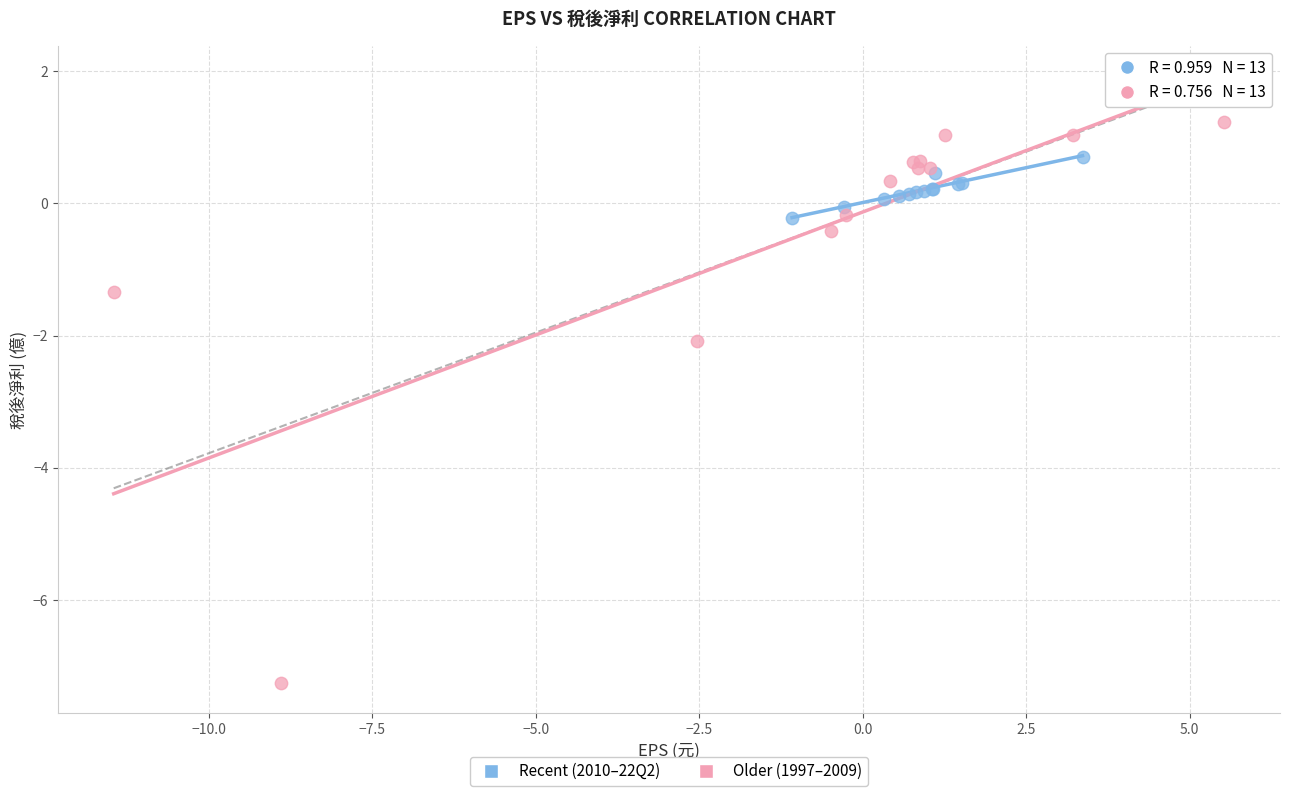

Which series has the largest Y range (max minus min)?

Older (1997–2009)